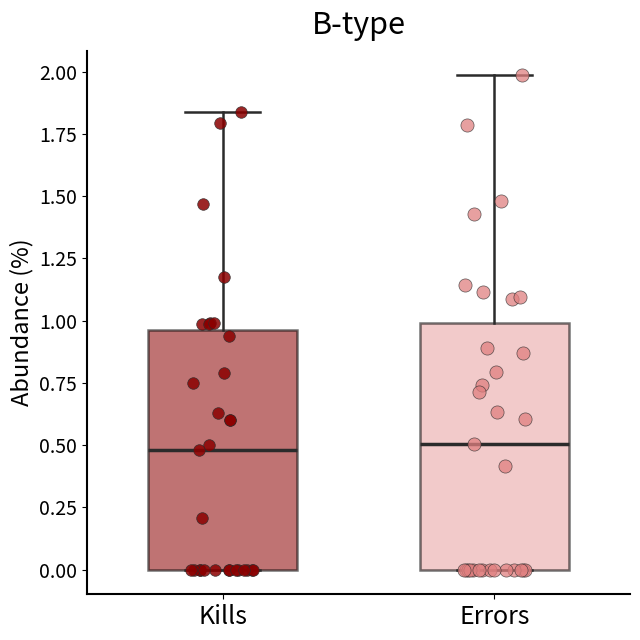

Where does the median line of the box for Kills sit on the y-axis? The values are not printed on the chart, so give them approximately, as read against the axis.

0.50